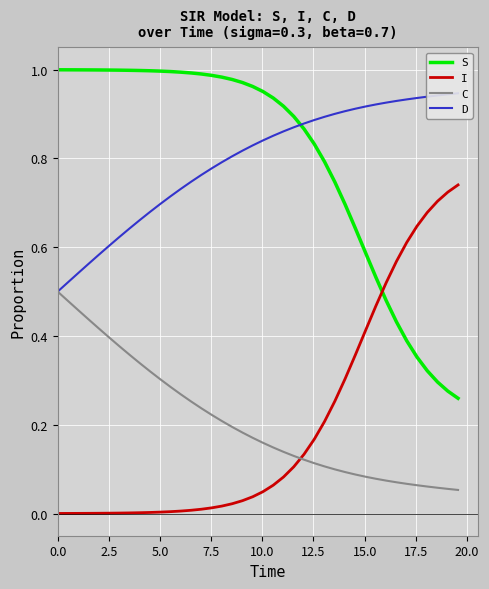

True or false: C and S intersect in this chart.

False